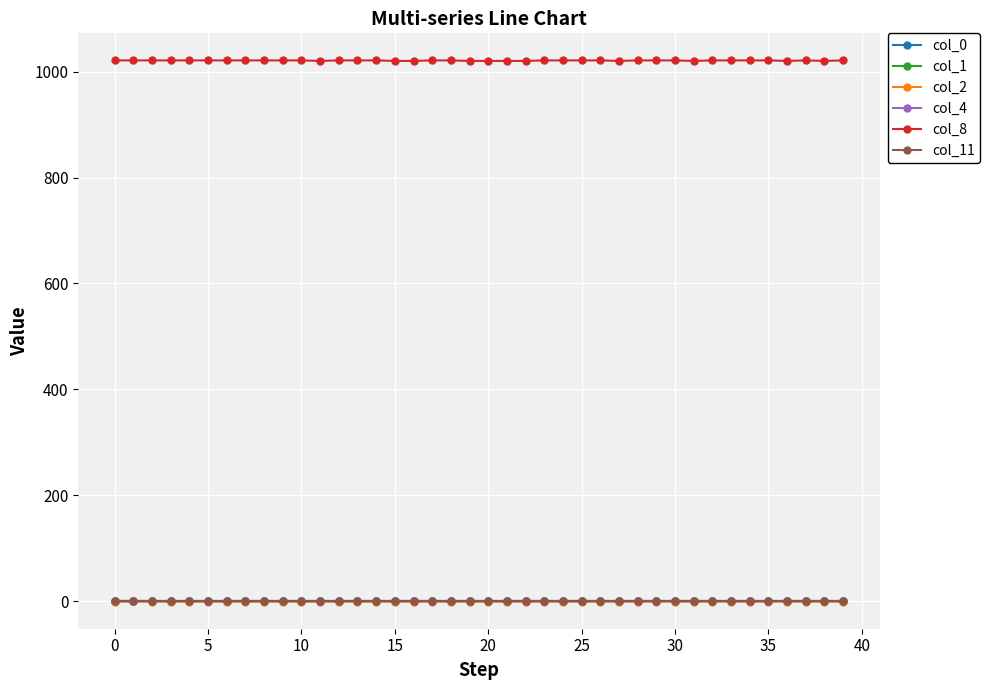

Does the chart have visible grid lines?

Yes